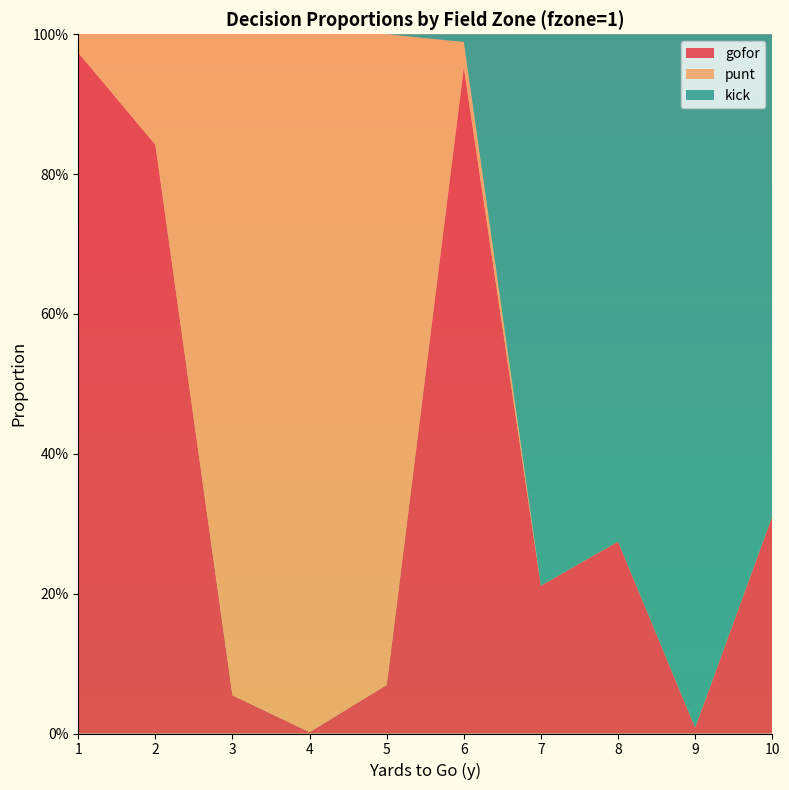

Reading left to right, list all the values displayed in this chart.

gofor: 1=1.0	2=0.8	3=0.1	4=0.0	5=0.1	6=1.0	7=0.2	8=0.3	9=0.0	10=0.3
punt: 1=0.0	2=0.2	3=0.9	4=1.0	5=0.9	6=0.0	7=0.0	8=0.0	9=0.0	10=0.0
kick: 1=0.0	2=0.0	3=0.0	4=0.0	5=0.0	6=0.0	7=0.8	8=0.7	9=1.0	10=0.7
fzone1: 1=1.0	2=2.0	3=3.0	4=4.0	5=5.0	6=6.0	7=7.0	8=8.0	9=9.0	10=10.0